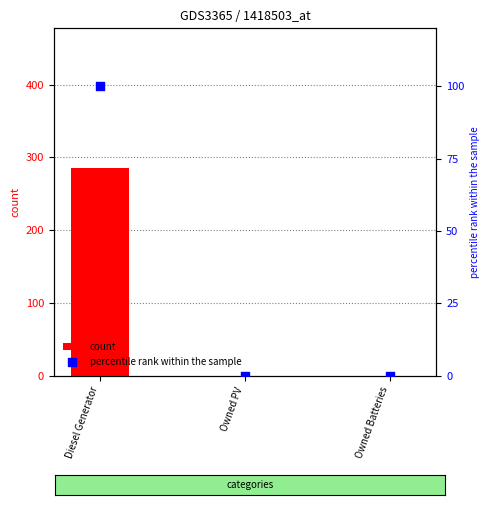

Which series has the widest spread of Y values?

count